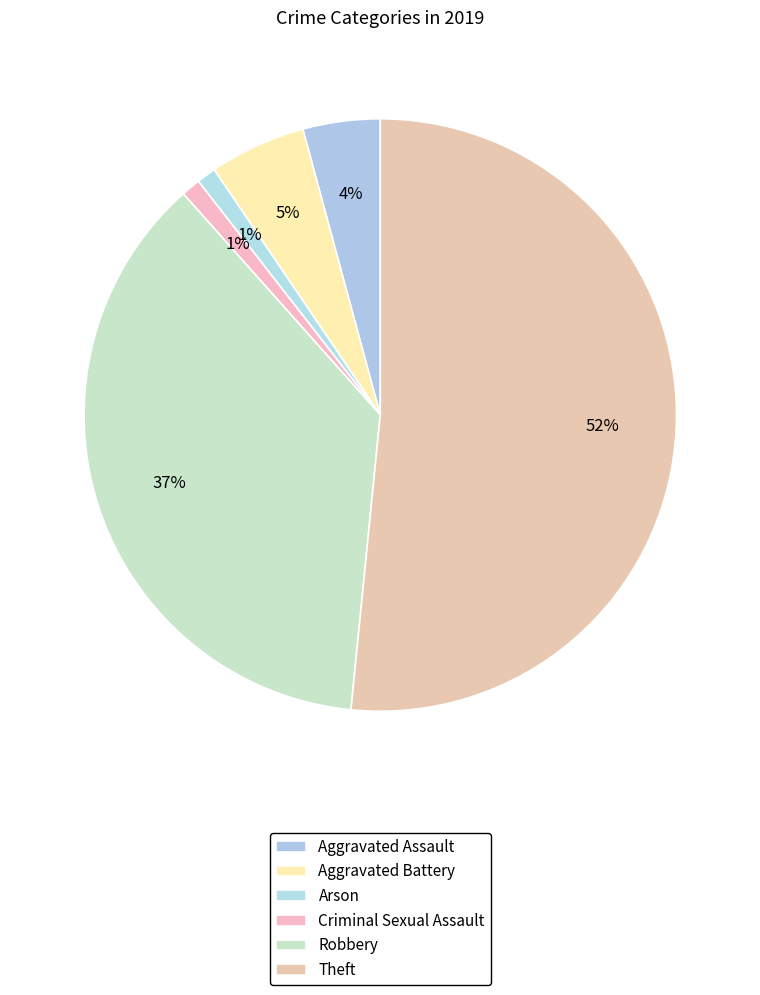

How many slices are in this pie chart?

6